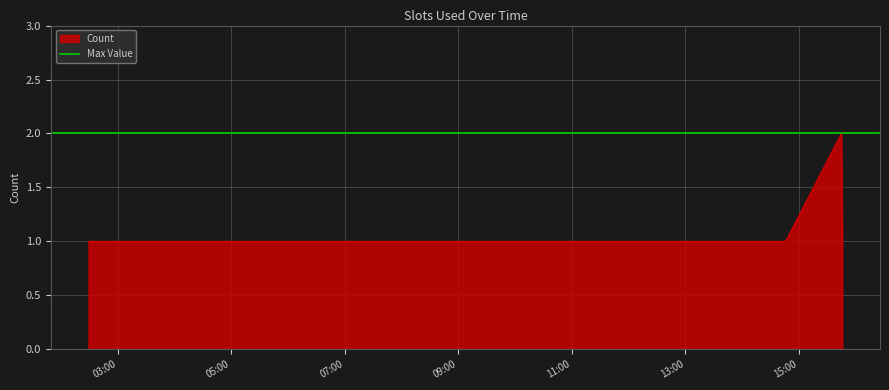

Between 2019-05-29 14:46:00 and 2019-05-29 08:17:00, which is larger?

2019-05-29 14:46:00